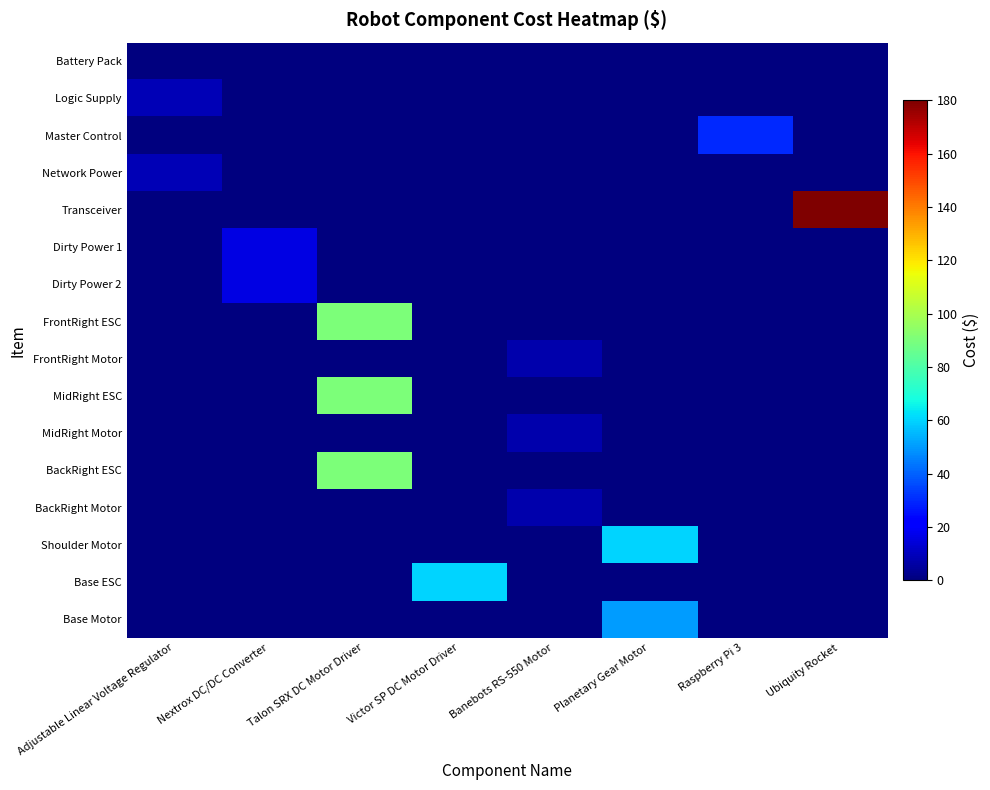

List the series in order of their peak value, lowest first.

Battery Pack, FrontRight Motor, MidRight Motor, BackRight Motor, Logic Supply, Network Power, Dirty Power 1, Dirty Power 2, Master Control, Base Motor, Shoulder Motor, Base ESC, FrontRight ESC, MidRight ESC, BackRight ESC, Transceiver